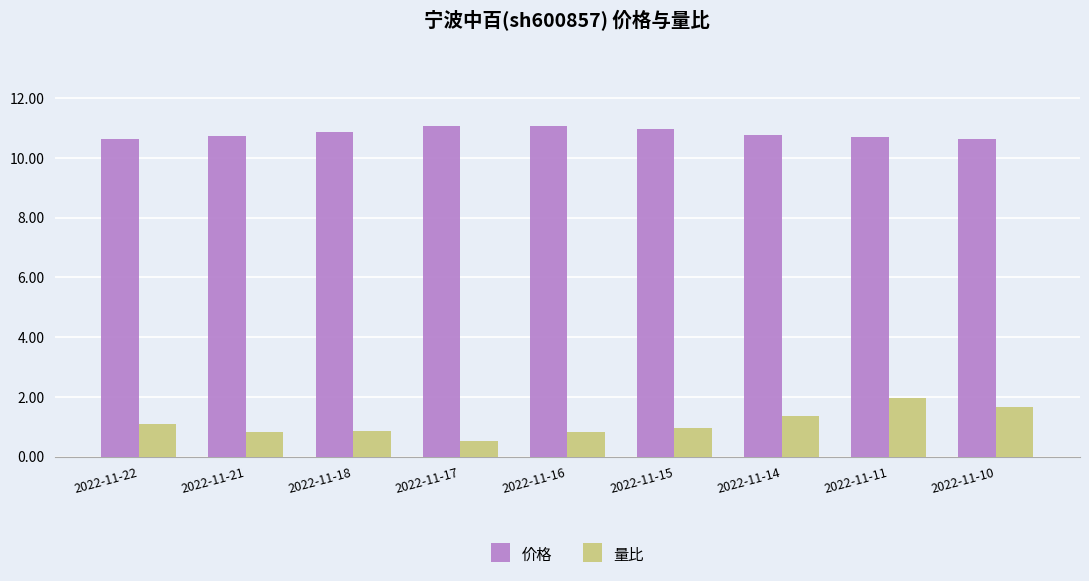

What is the maximum value shown in the chart?

11.1